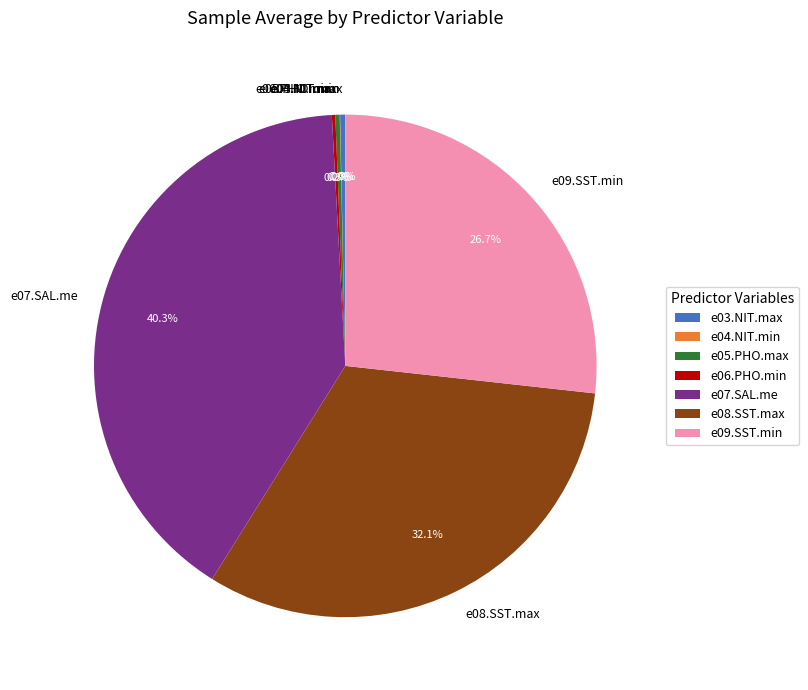

To the nearest percent, what is the difference between the e05.PHO.max and e08.SST.max slice percentages?

32%